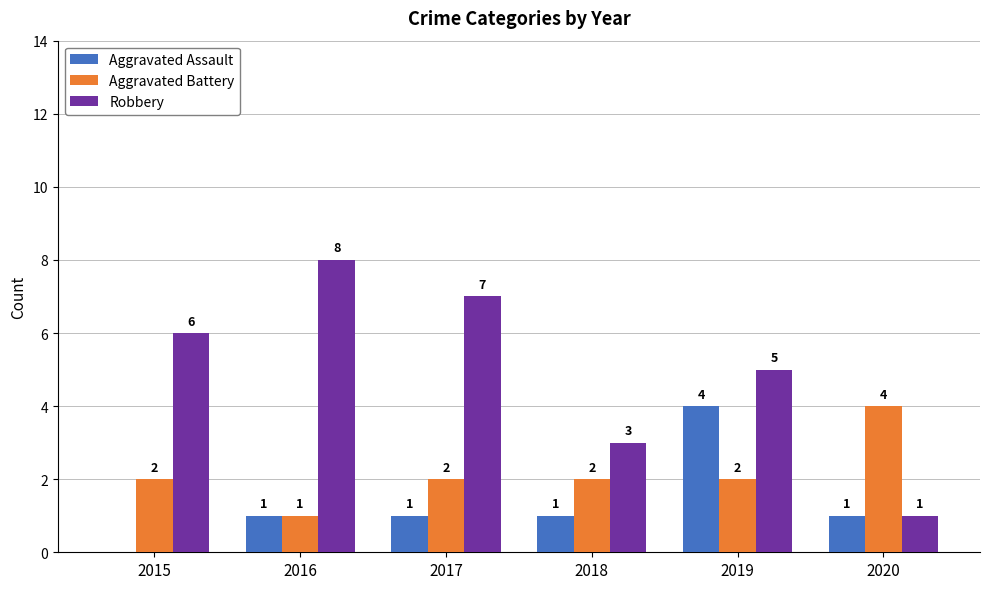

What is the sum of all Robbery values?

30